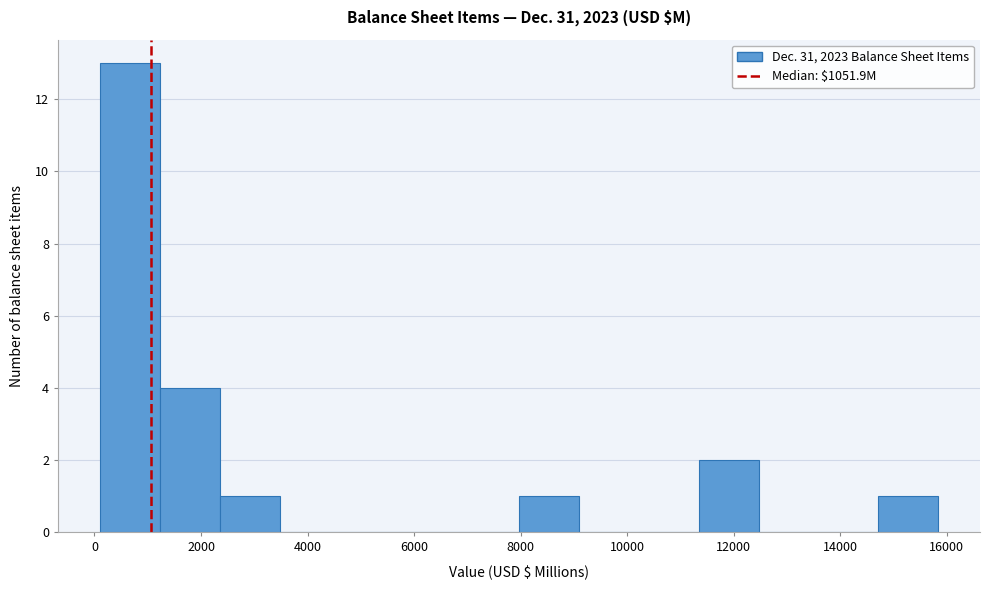

Reading left to right, list every bar in this chart as the range it spans on the x-axis followed by its height. Neither the bar edges nor the heights are printed on the chart, so give them approximately, as read against the axes.

200 to 1200: 13
1200 to 2400: 4
2400 to 3400: 1
3400 to 4600: 0
4600 to 5800: 0
5800 to 6800: 0
6800 to 8000: 0
8000 to 9000: 1
9000 to 10200: 0
10200 to 11400: 0
11400 to 12400: 2
12400 to 13600: 0
13600 to 14800: 0
14800 to 15800: 1